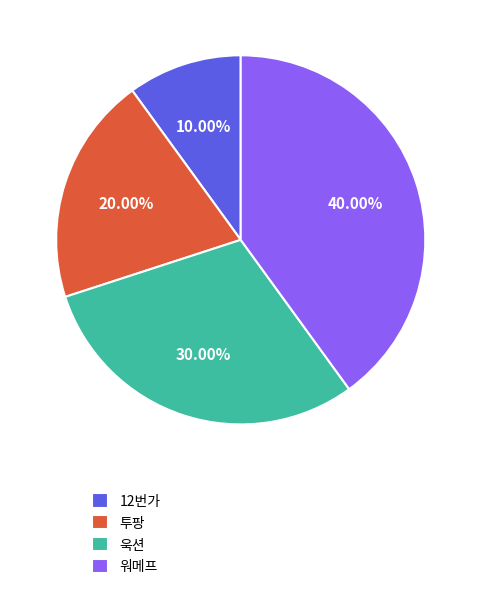

The 12번가 slice represents 1% of the pie. True or false?

False